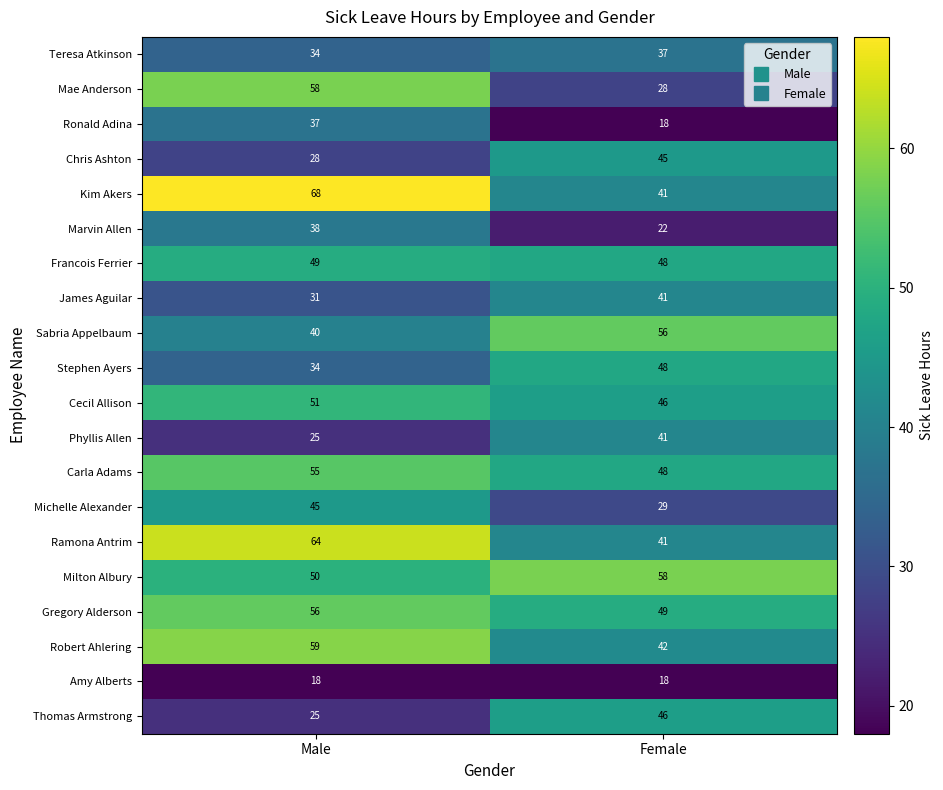

Which series has the largest total across all categories?

Kim Akers